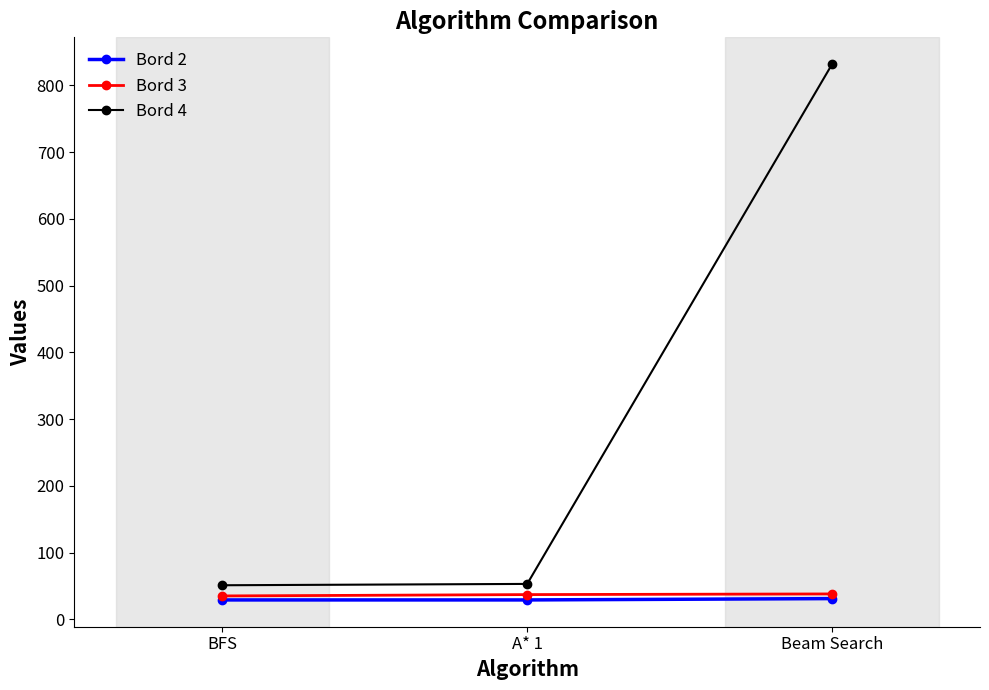

At which label does Bord 4 reach its peak?

Beam Search